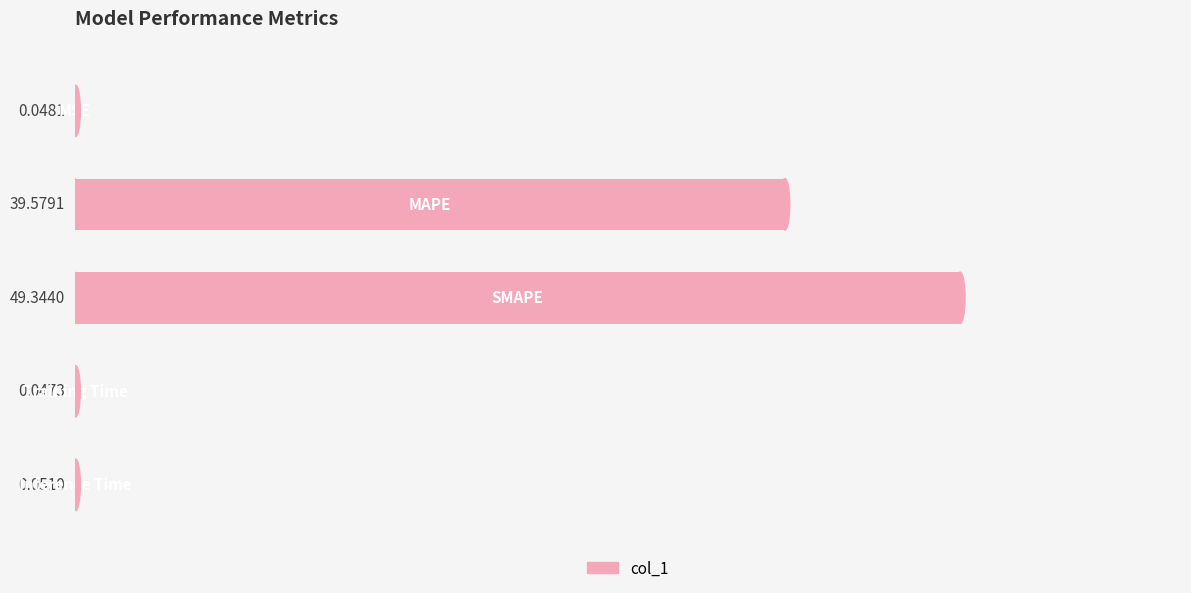

What is the sum of all values?

89.1